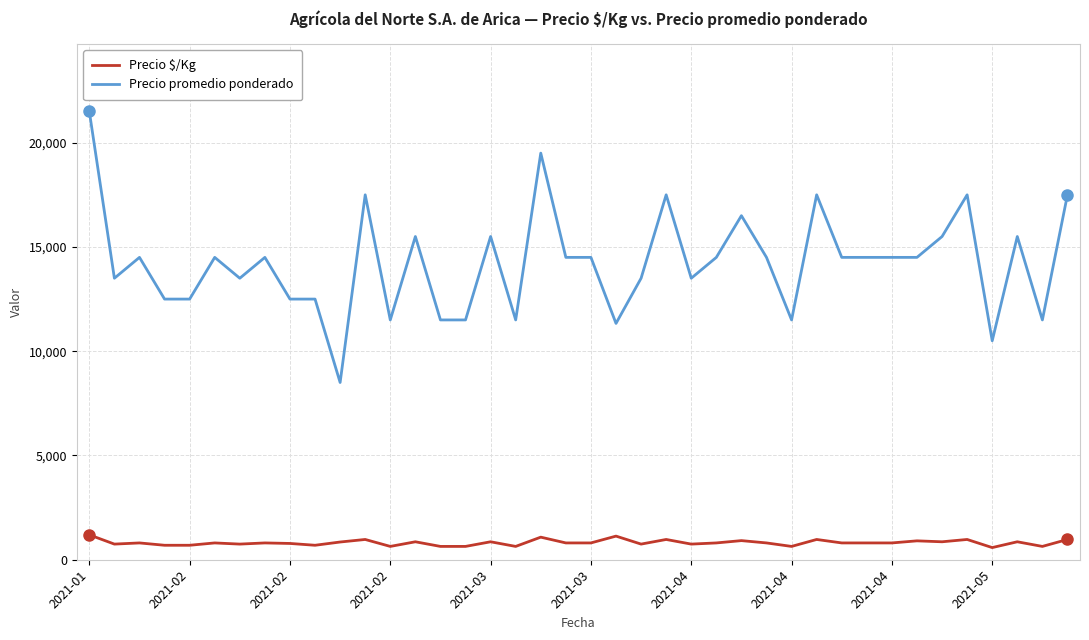

What is the difference between the maximum and minimum values in the Precio promedio ponderado series?

13000